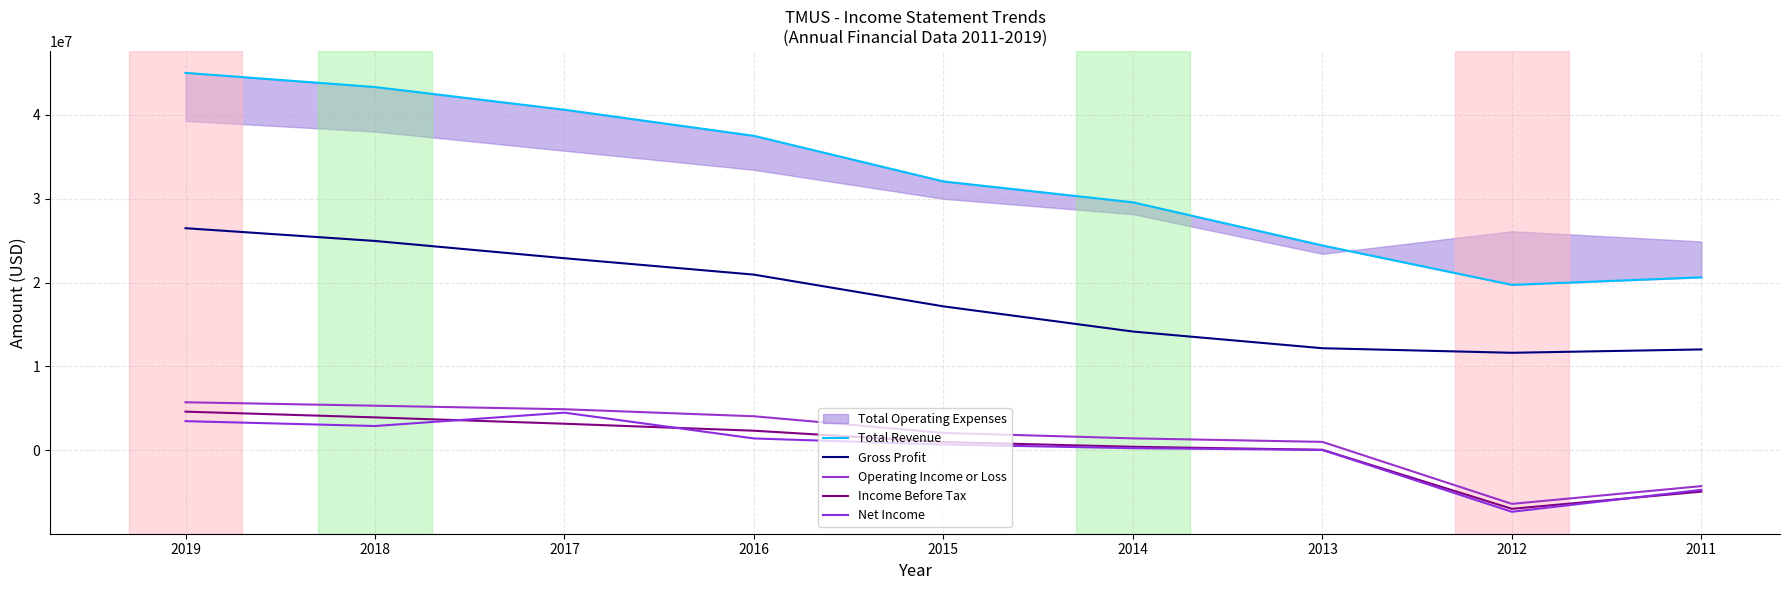

The Operating Income or Loss series shows 5526340 at 2016. True or false?

False